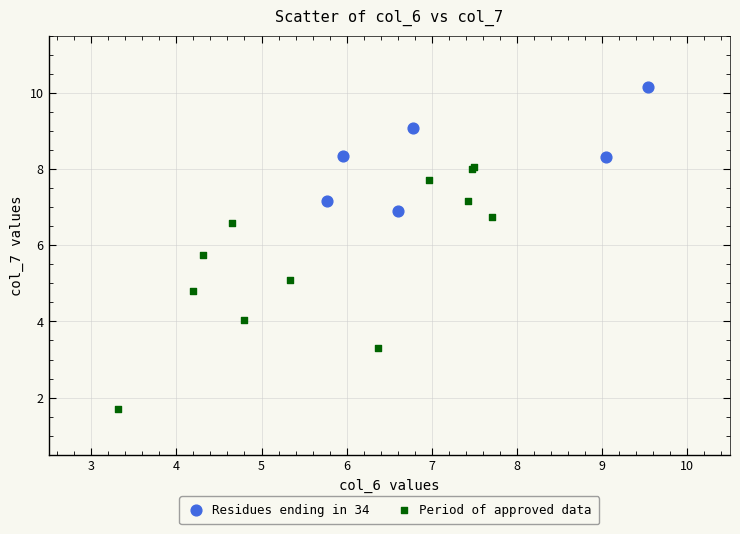

Which series contains the highest Y value?

Residues ending in 34